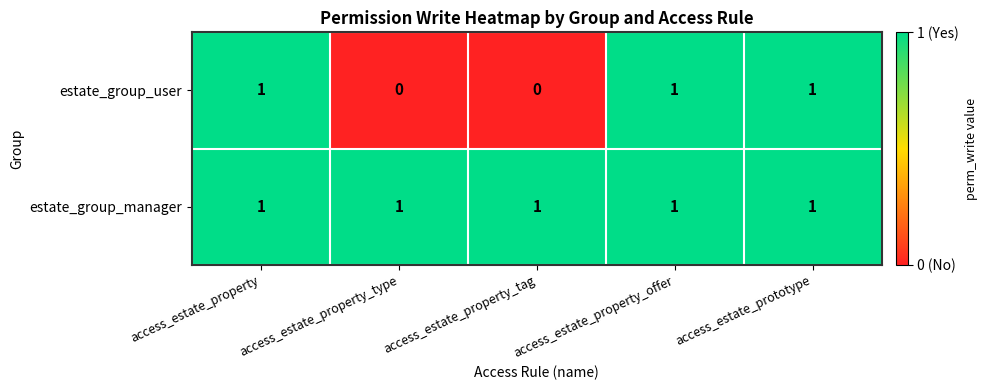

The estate_group_user series shows 0 at access_estate_property_tag. True or false?

True